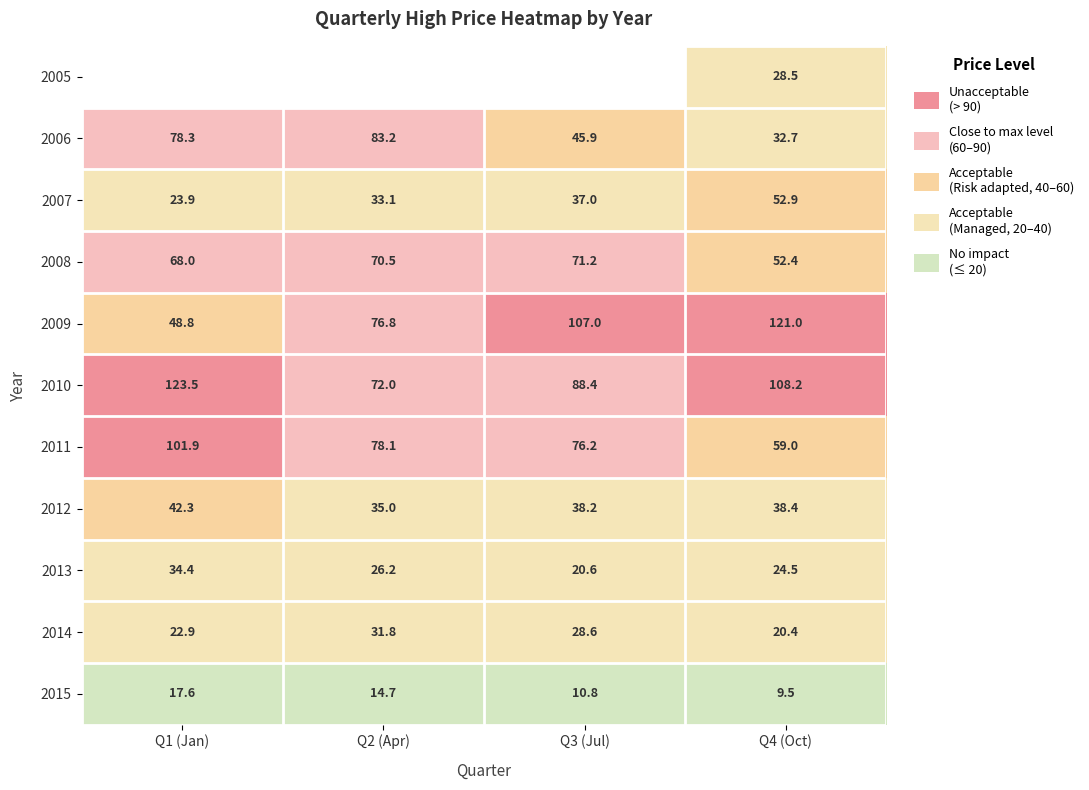

What is the greatest value displayed?

123.5